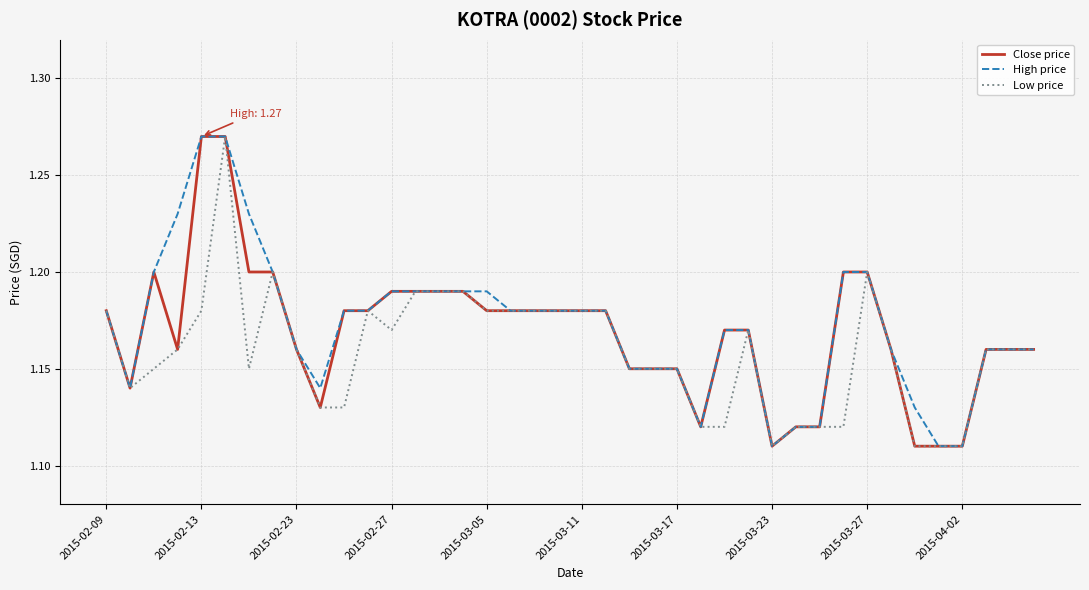

How many lines are shown in the chart?

3